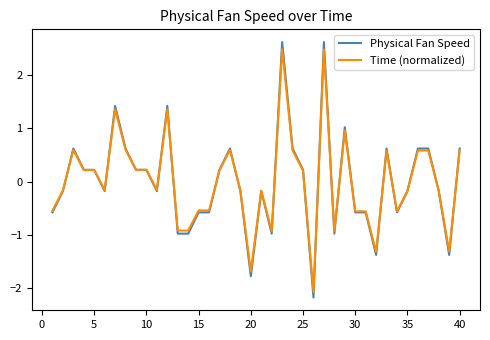

Count the number of data series in this chart.

2